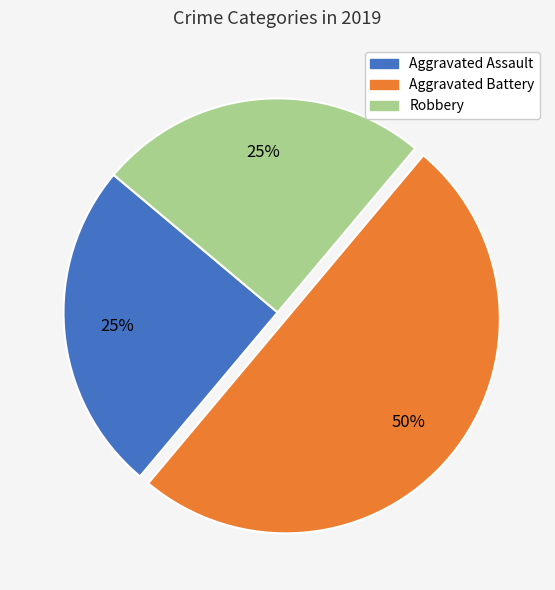

How many slices are in this pie chart?

3